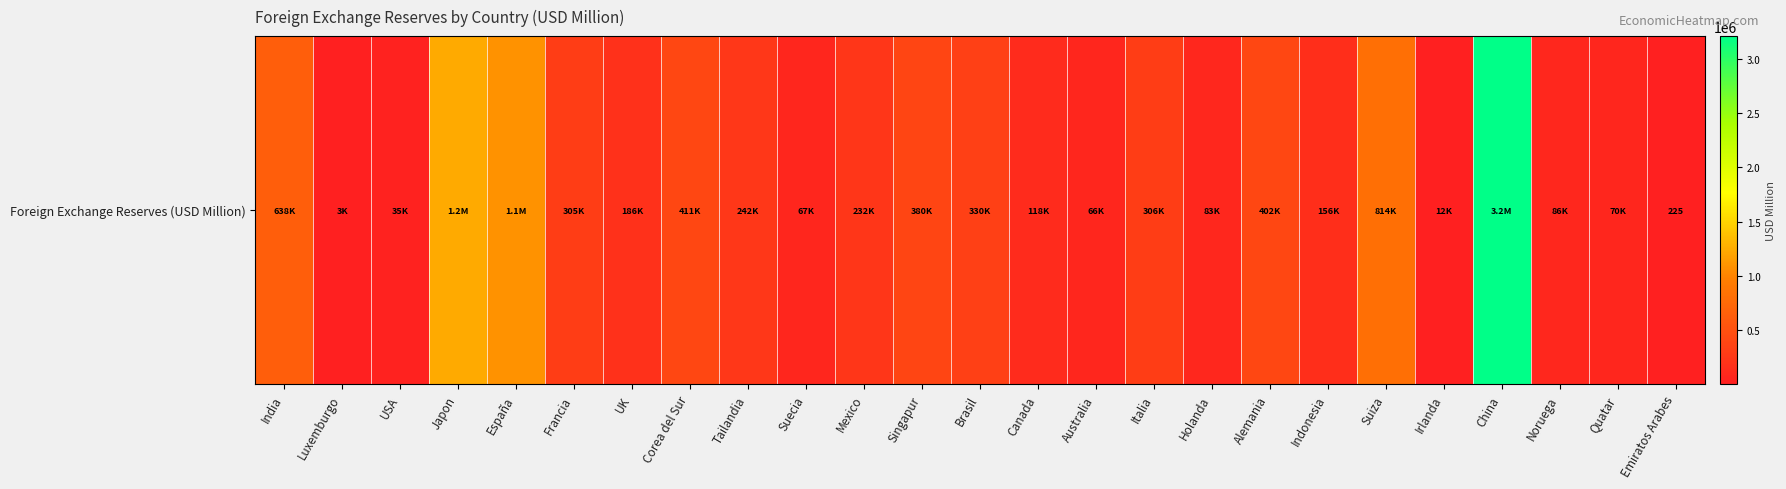

What value does the data have at Canada?

117896.0